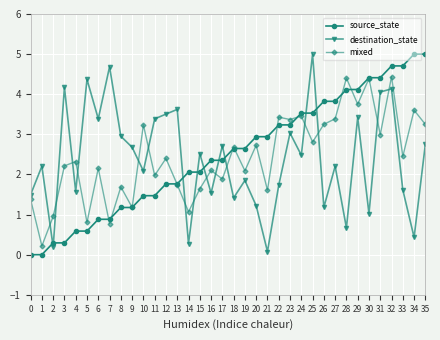

Is the value of source_state at 31 greater than the value of destination_state at 12?

Yes